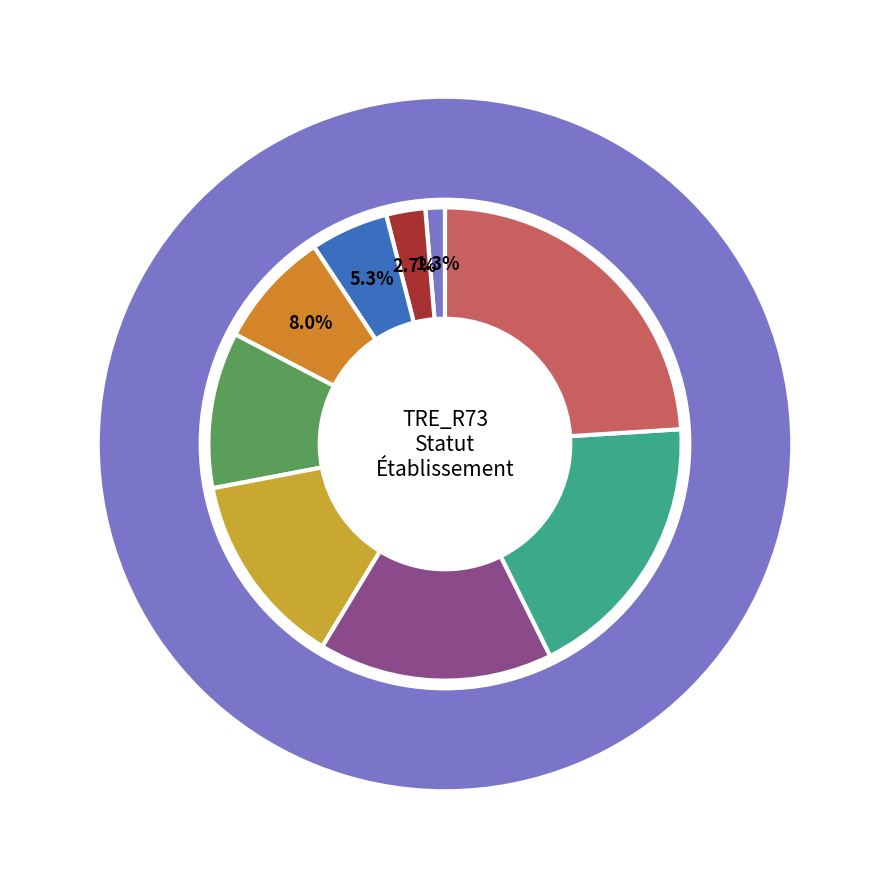

To the nearest percent, what is the average slice percentage?

11%